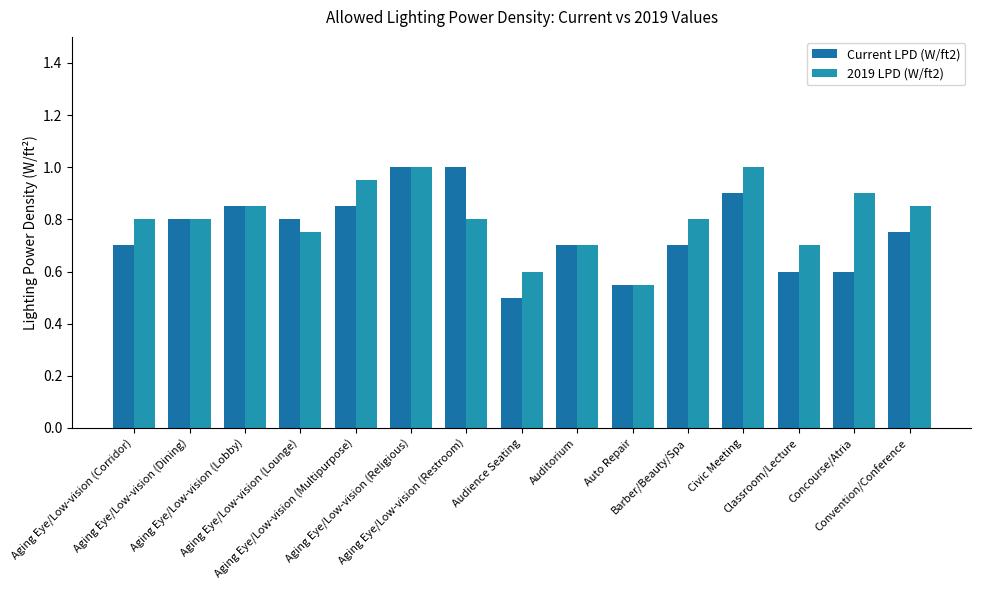

What is the difference between the highest and lowest values at Aging Eye/Low-vision (Lounge)?

0.1